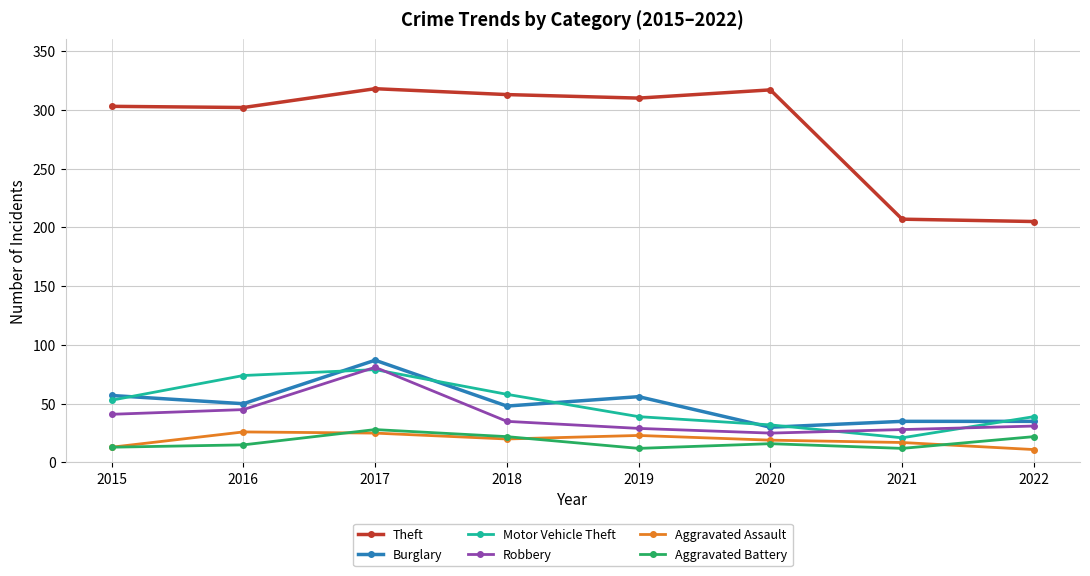

Which series has the largest total across all categories?

Theft